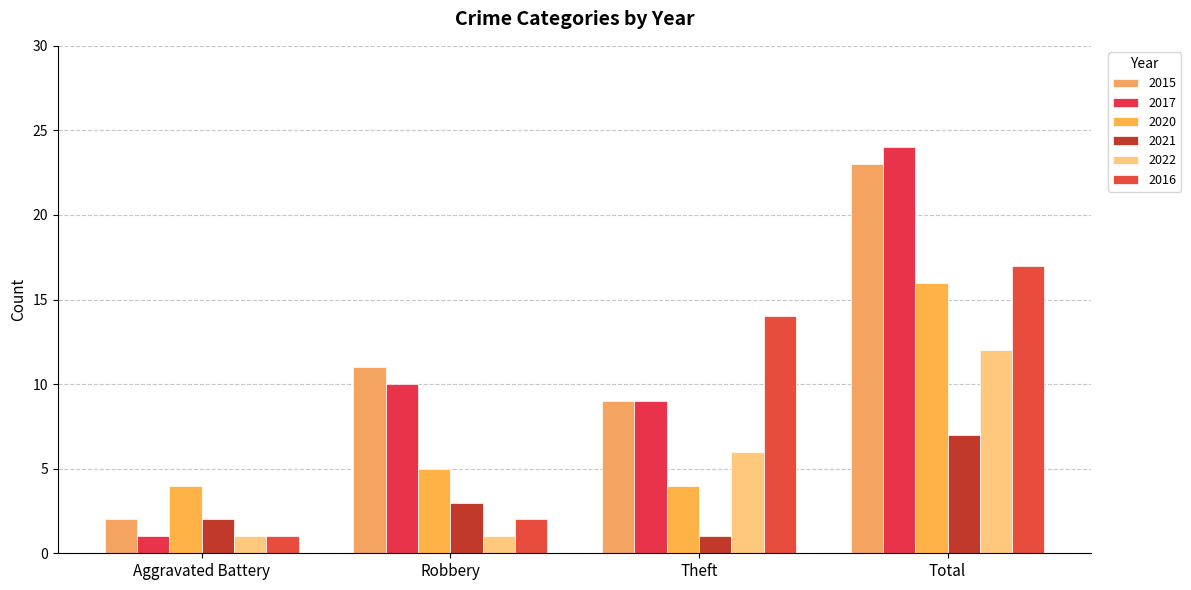

How many groups of bars are there?

4